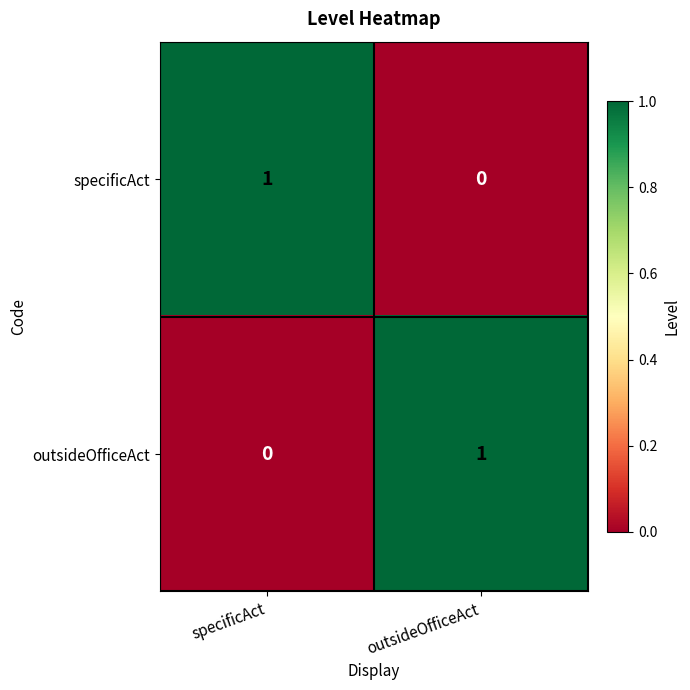

Reading left to right, transcribe all the data shown in this chart.

specificAct: 1	0
outsideOfficeAct: 0	1